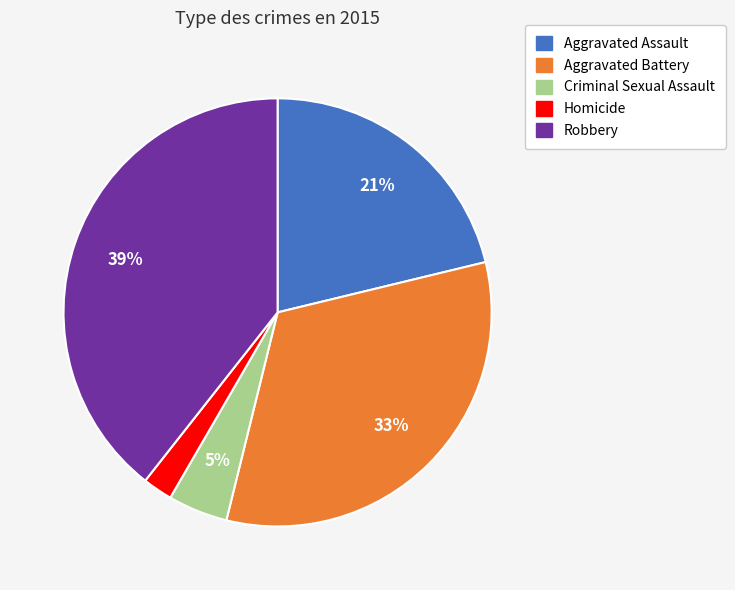

Which category has the biggest portion of the pie?

Robbery